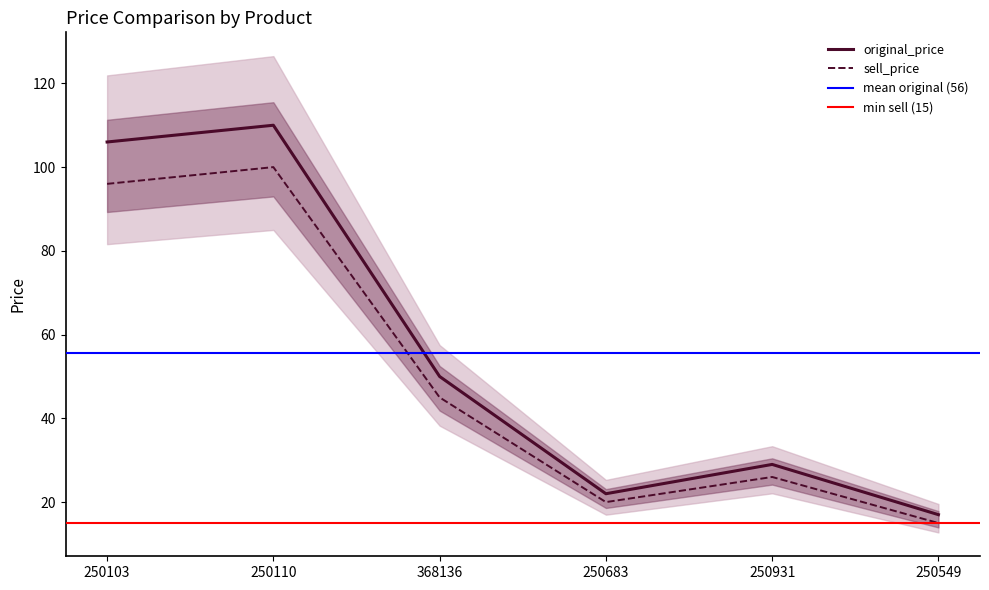

Which category has the highest value across all series?

250110